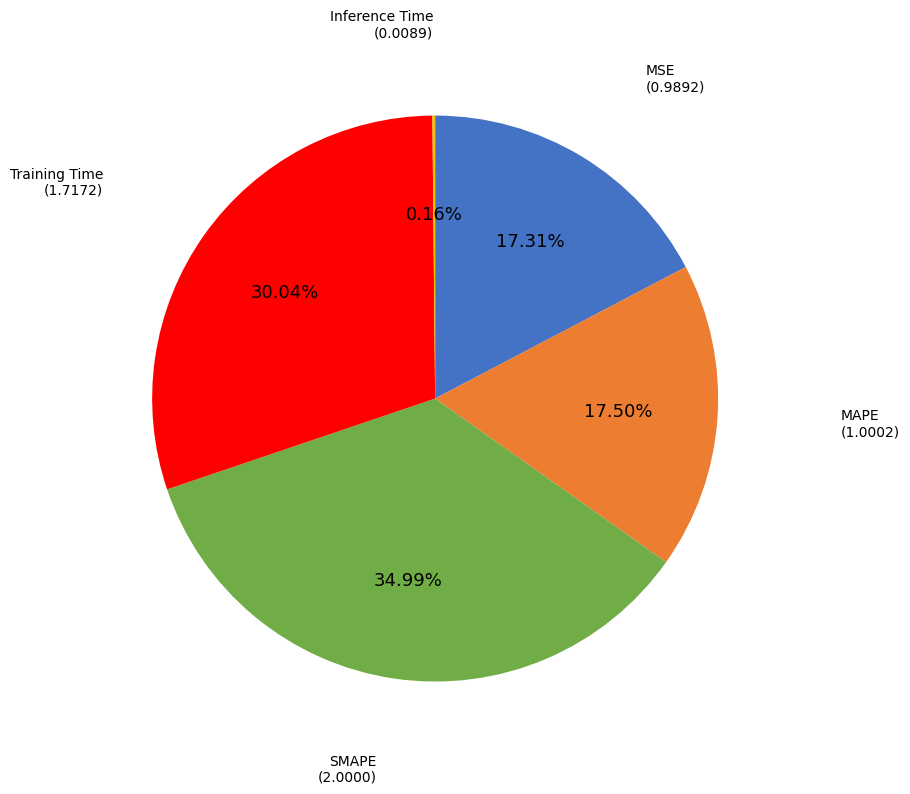

Is there any slice that represents more than half of the pie?

No